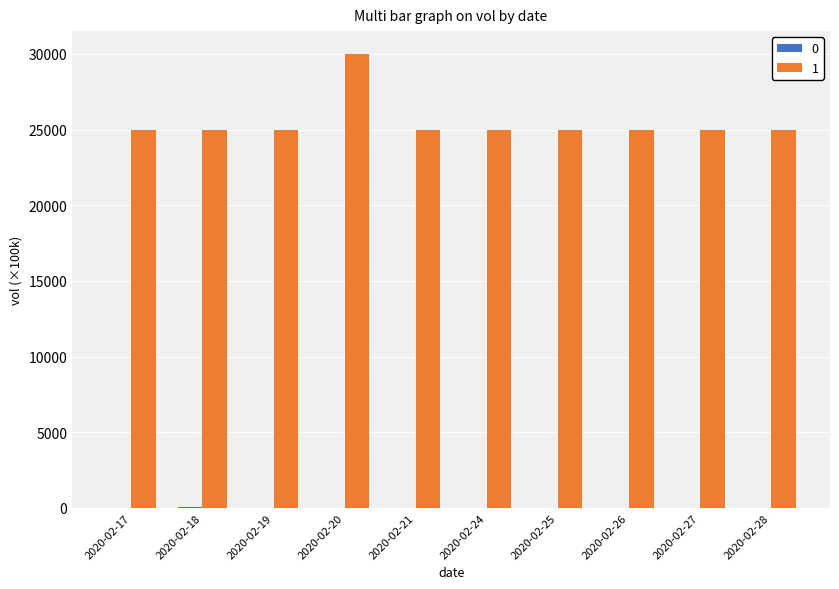

Does the chart contain stacked bars?

No